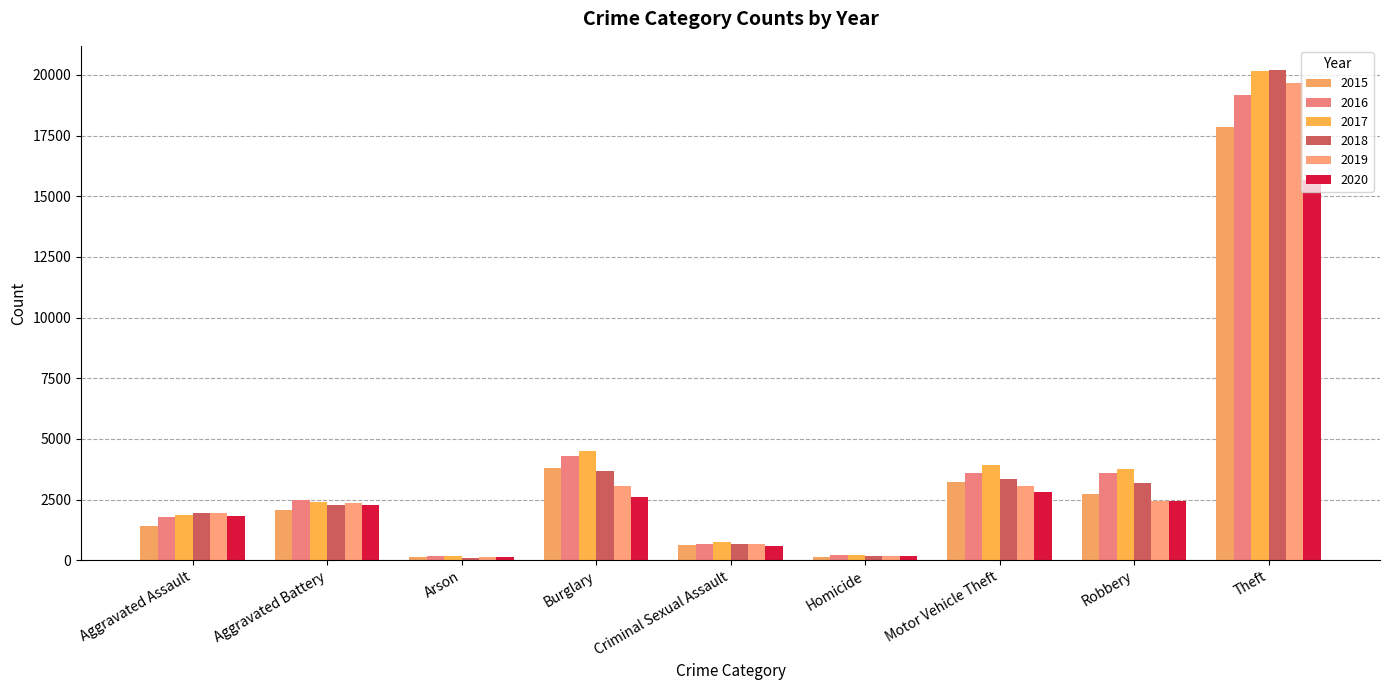

What are all the series names shown in the legend?

2015, 2016, 2017, 2018, 2019, 2020